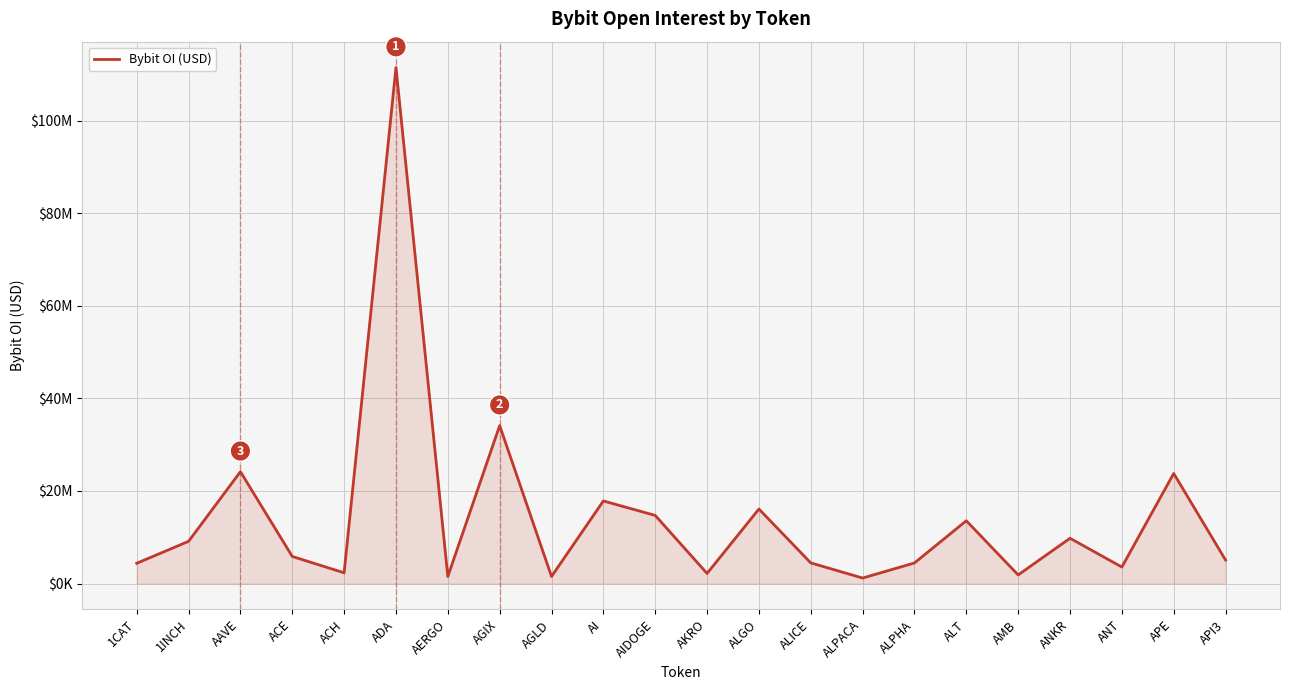

List the labels in order of value, largest first.

ADA, AGIX, AAVE, APE, AI, ALGO, AIDOGE, ALT, ANKR, 1INCH, ACE, API3, ALICE, ALPHA, 1CAT, ANT, ACH, AKRO, AMB, AGLD, AERGO, ALPACA